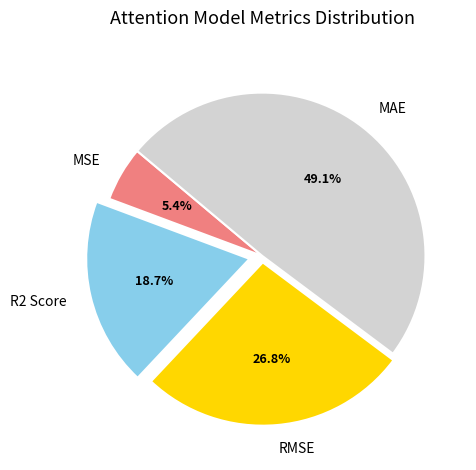

Which slice is the largest?

MAE